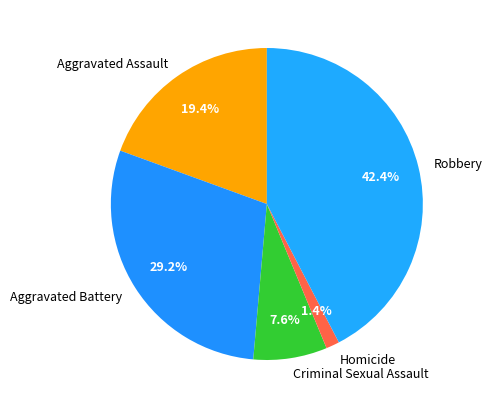

What is the ratio of the value at Robbery to the value at Aggravated Assault?

2.2